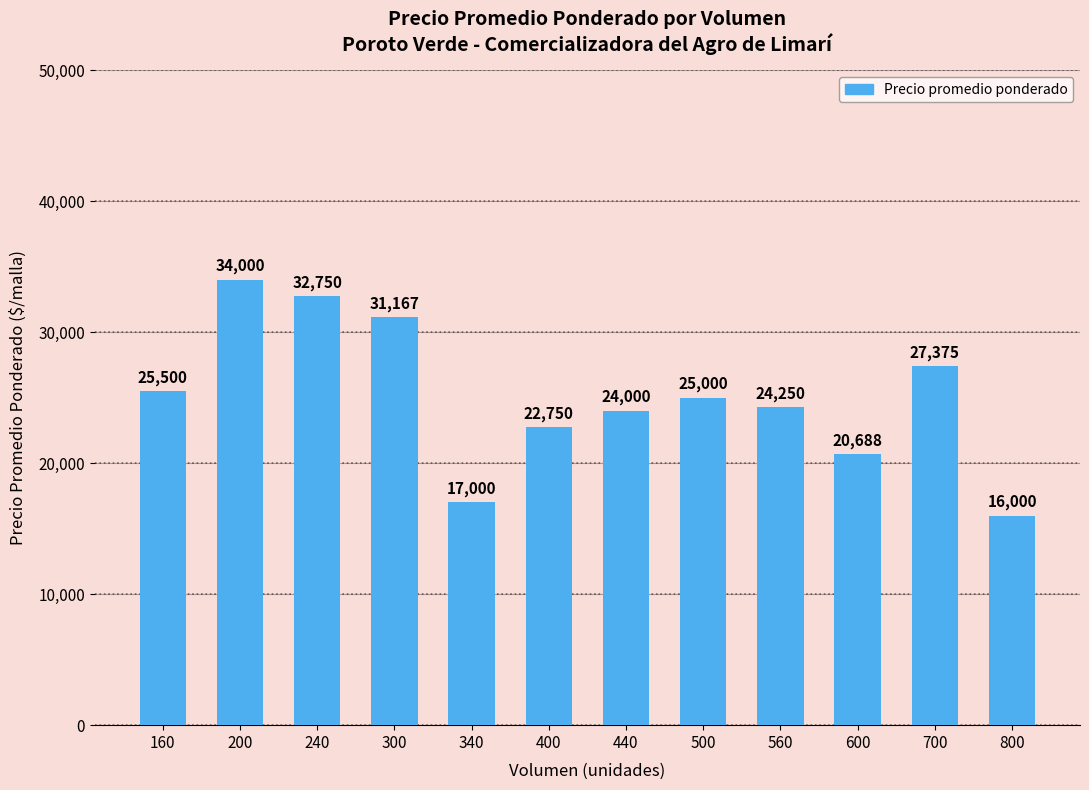

What is the change in value from 500 to 700?

+2375